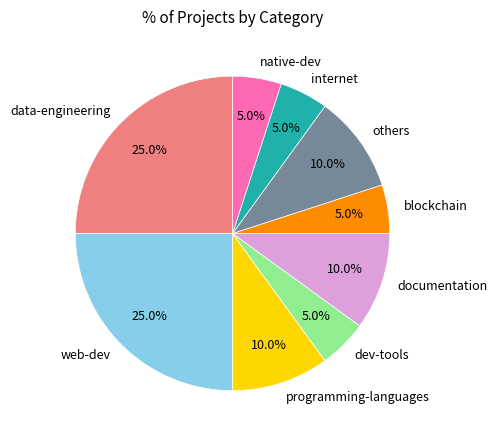

How much of the chart is everything except documentation?

90.0%